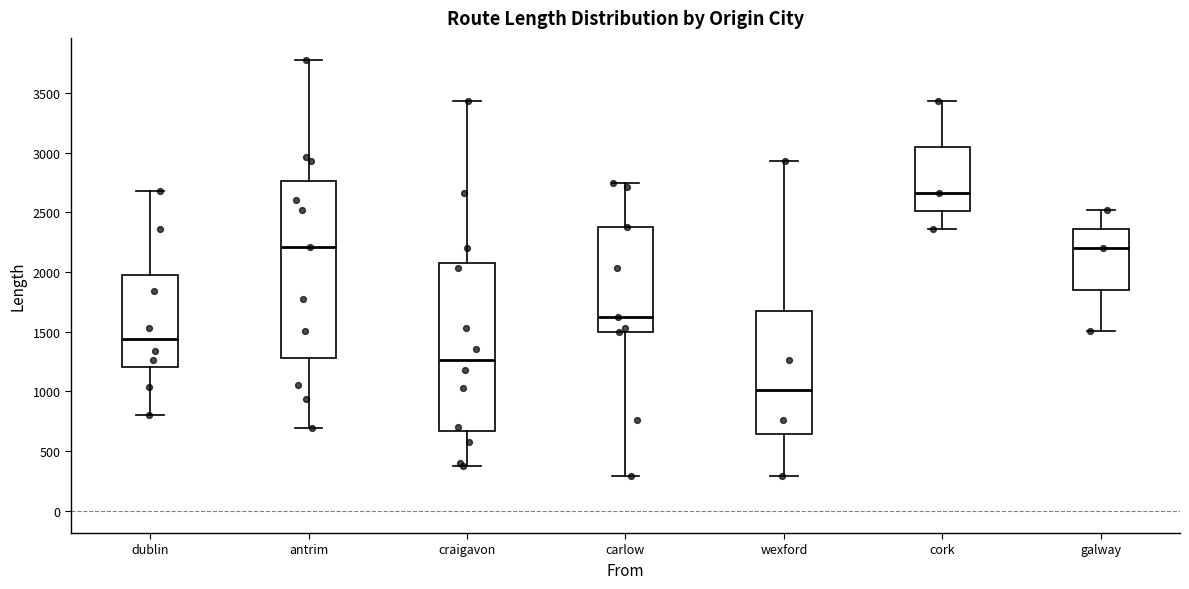

Where does the lower whisker of the box for dublin end on the y-axis? The values are not printed on the chart, so give them approximately, as read against the axis.

800